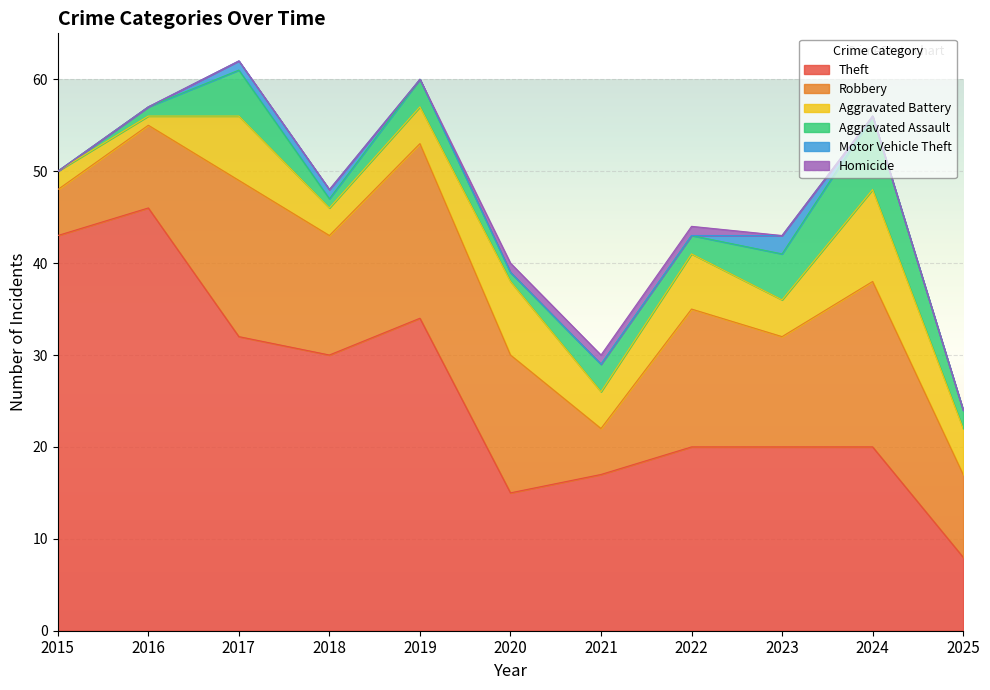

At which category does the chart reach its minimum across all series?

2015